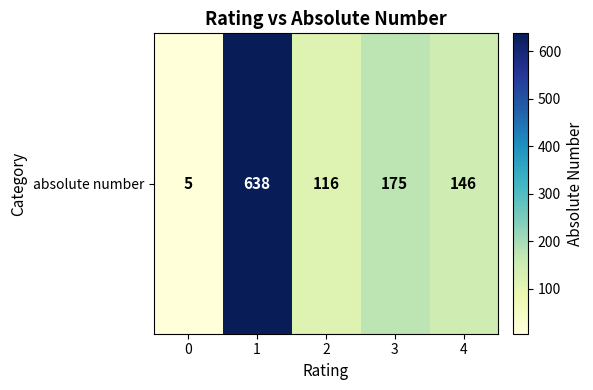

Read the value at 4.

146